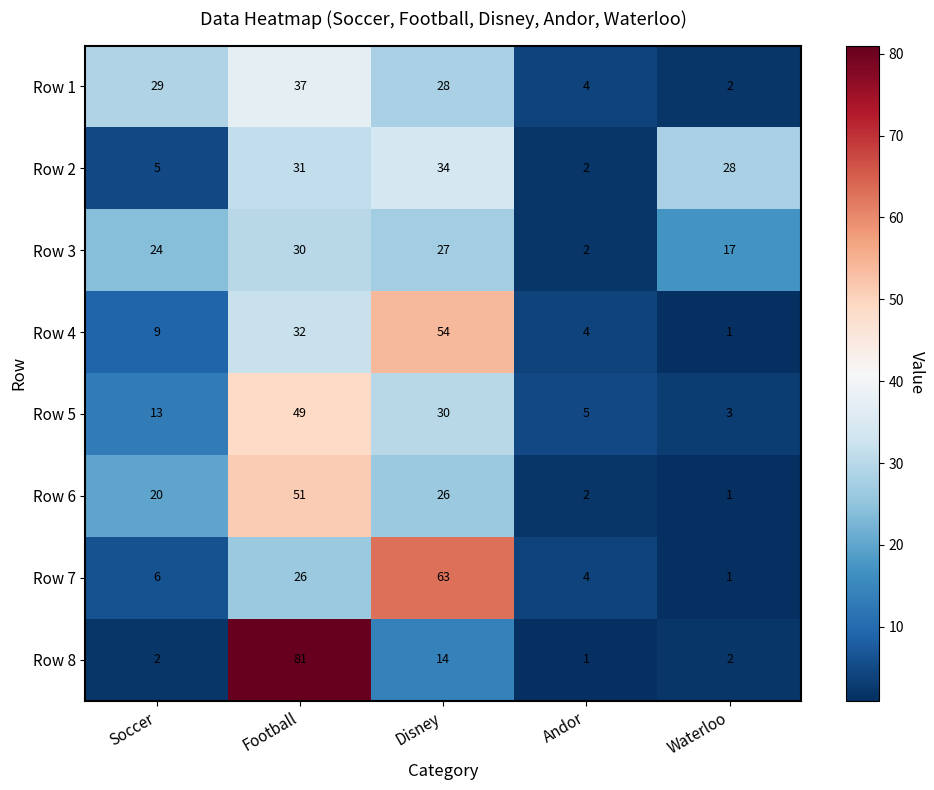

True or false: Row 2 has a value of 28 at Waterloo.

True